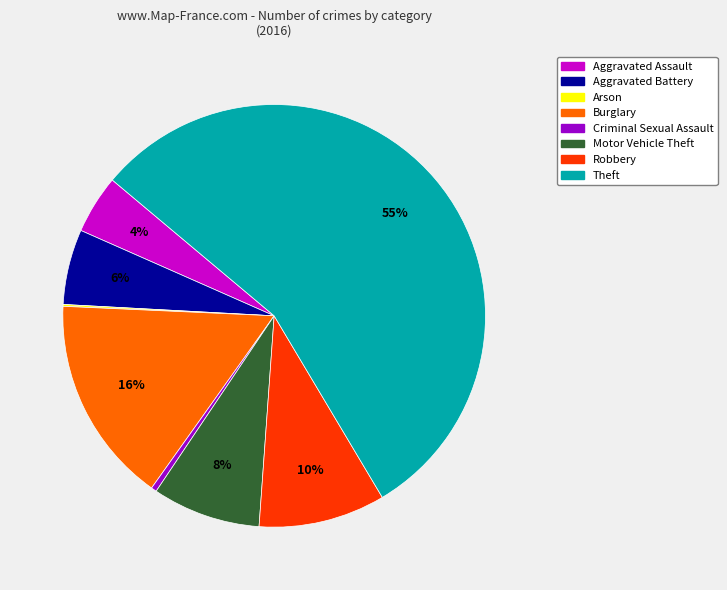

What is the majority slice?

Theft